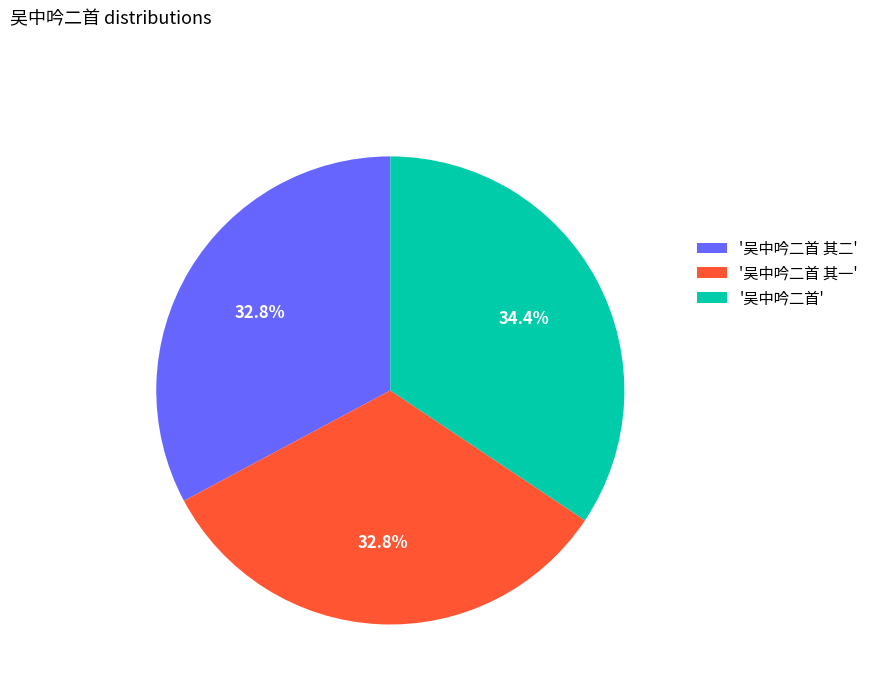

What is the ratio of the value at '吴中吟二首 其二' to the value at '吴中吟二首 其一'?

1.0